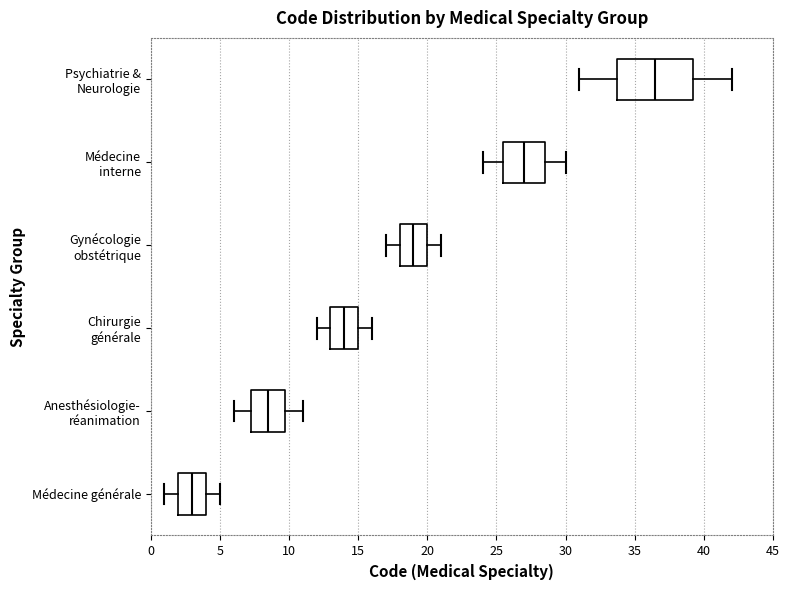

Which box has the furthest to the left median line?

Médecine générale